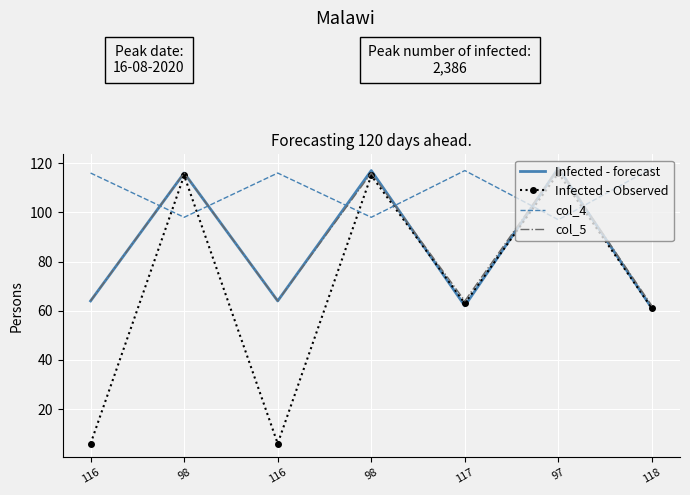

What are all the series names shown in the legend?

Infected - forecast, Infected - Observed, col_4, col_5